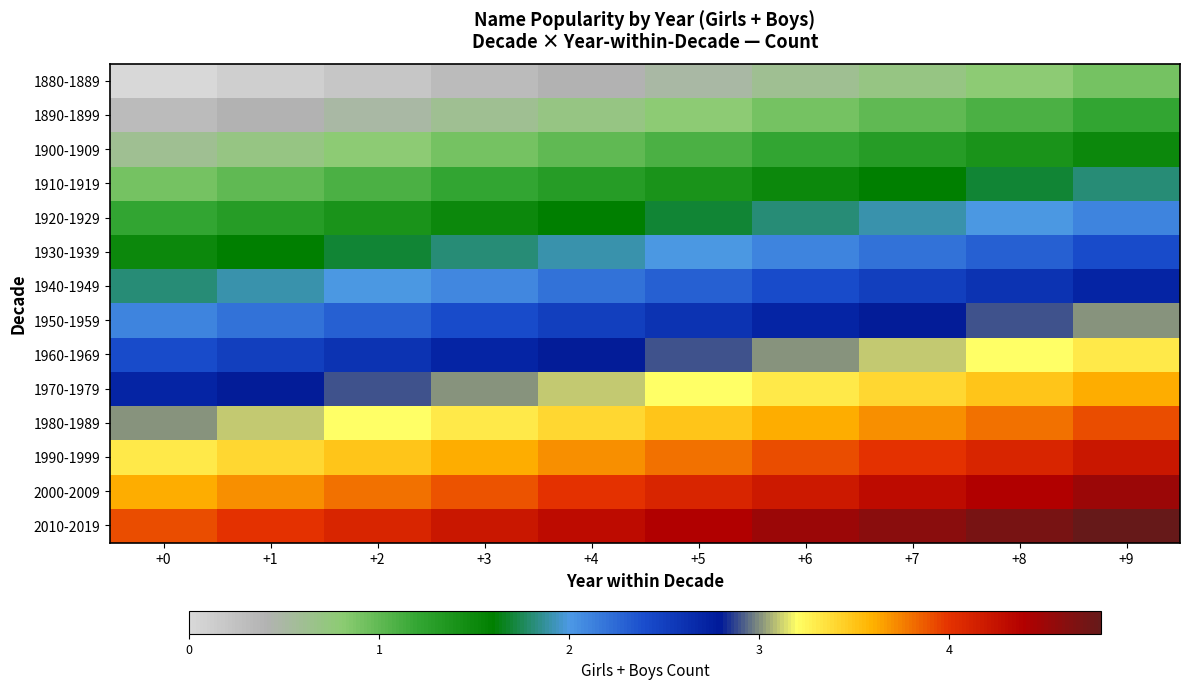

At which category does the chart reach its peak across all series?

+9